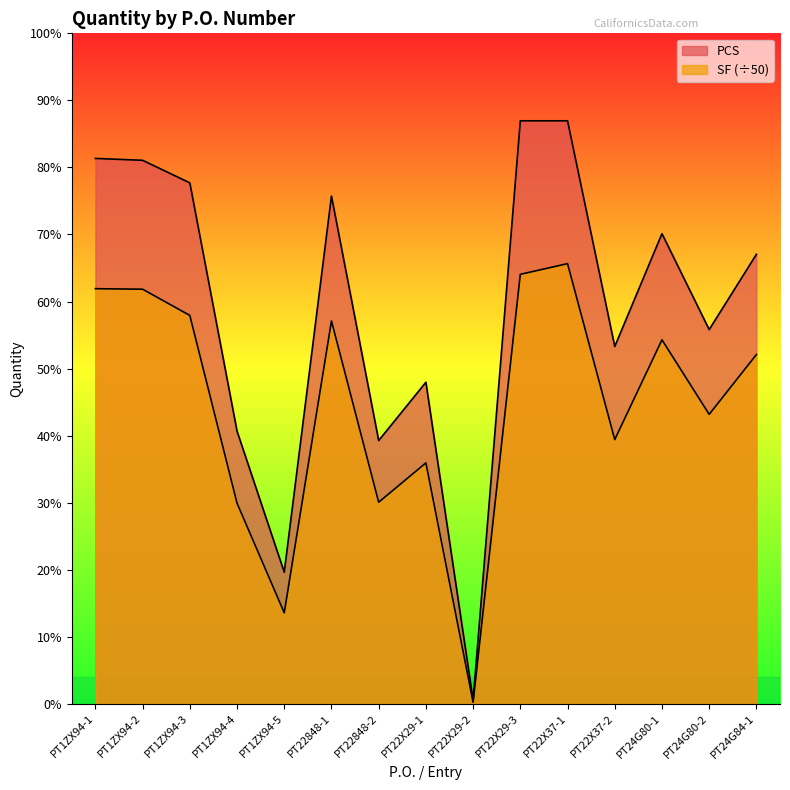

True or false: PCS and SF cross at least once.

False